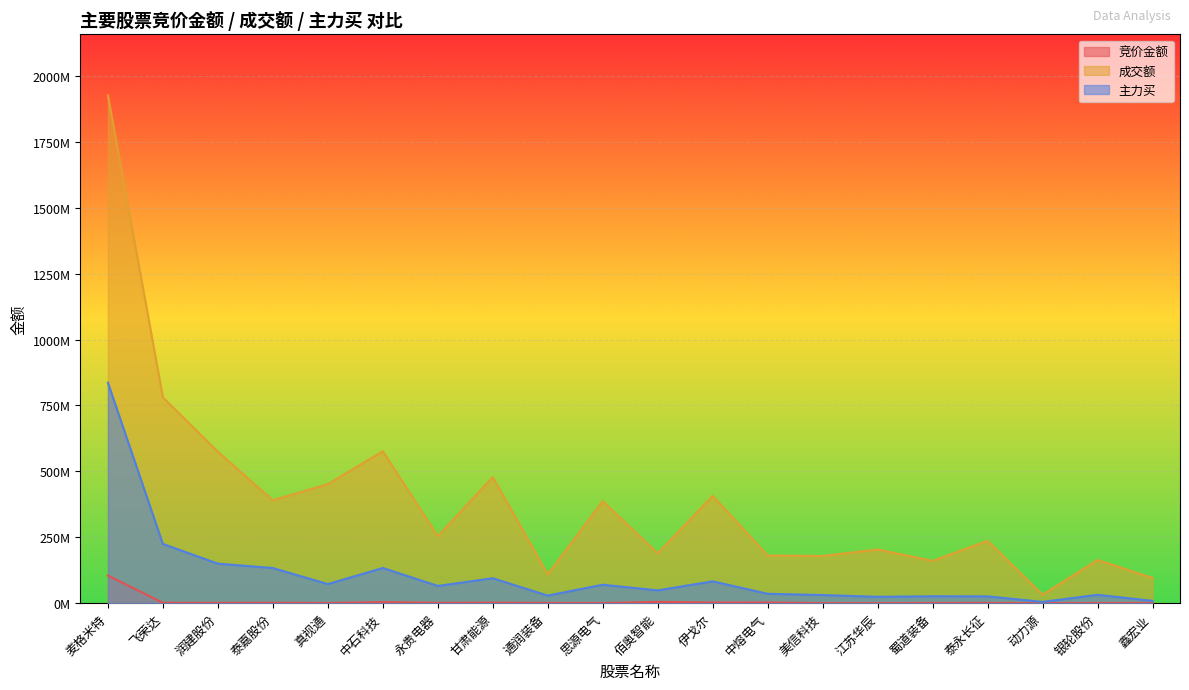

At which category does 主力买 reach its first local valley?

真视通